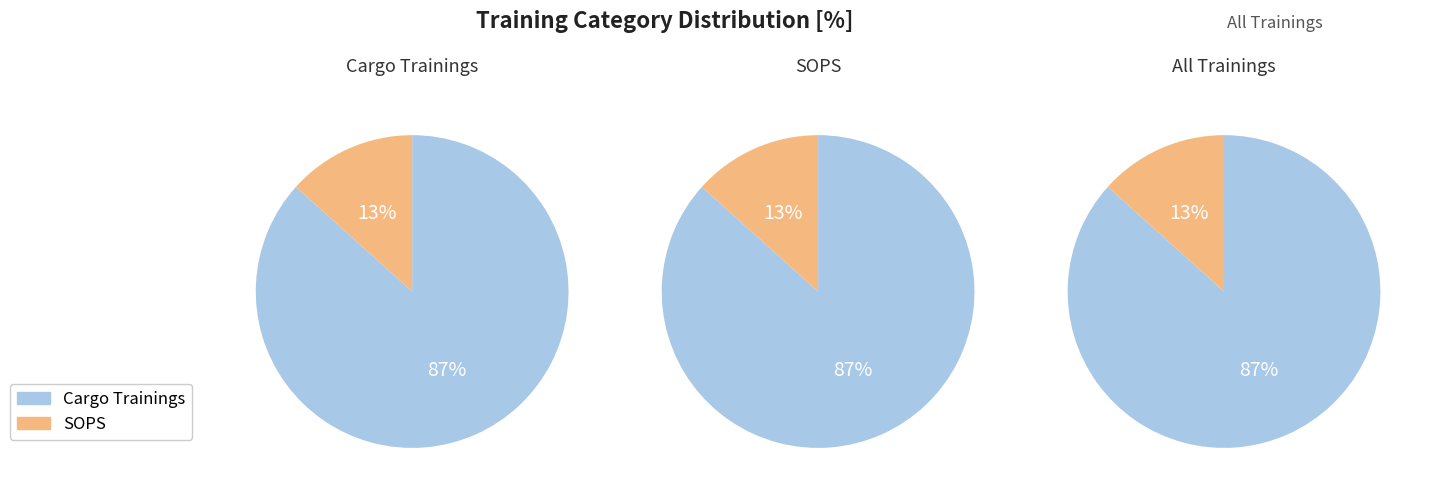

Approximately how many times larger is the value at SOPS compared to Cargo Trainings?

0.2